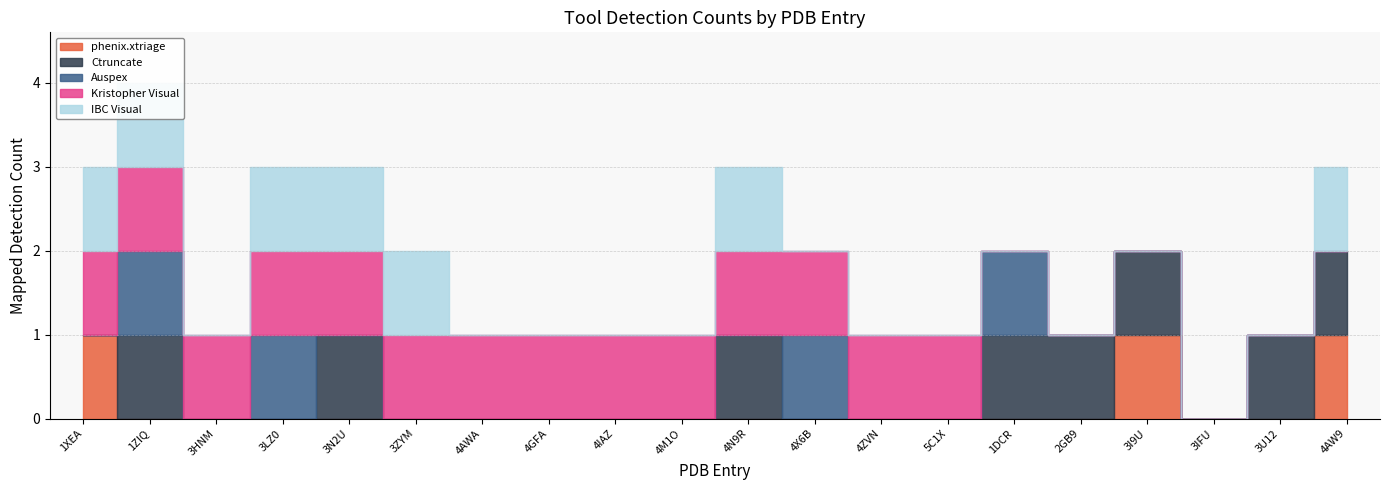

Reading left to right, transcribe all the data shown in this chart.

phenix.xtriage: 1XEA=1	1ZIQ=0	3HNM=0	3LZ0=0	3N2U=0	3ZYM=0	4AWA=0	4GFA=0	4IAZ=0	4M1O=0	4N9R=0	4X6B=0	4ZVN=0	5C1X=0	1DCR=0	2GB9=0	3I9U=1	3IFU=0	3U12=0	4AW9=1
Ctruncate: 1XEA=0	1ZIQ=1	3HNM=0	3LZ0=0	3N2U=1	3ZYM=0	4AWA=0	4GFA=0	4IAZ=0	4M1O=0	4N9R=1	4X6B=0	4ZVN=0	5C1X=0	1DCR=1	2GB9=1	3I9U=1	3IFU=0	3U12=1	4AW9=1
Auspex: 1XEA=0	1ZIQ=1	3HNM=0	3LZ0=1	3N2U=0	3ZYM=0	4AWA=0	4GFA=0	4IAZ=0	4M1O=0	4N9R=0	4X6B=1	4ZVN=0	5C1X=0	1DCR=1	2GB9=0	3I9U=0	3IFU=0	3U12=0	4AW9=0
Kristopher Visual: 1XEA=1	1ZIQ=1	3HNM=1	3LZ0=1	3N2U=1	3ZYM=1	4AWA=1	4GFA=1	4IAZ=1	4M1O=1	4N9R=1	4X6B=1	4ZVN=1	5C1X=1	1DCR=0	2GB9=0	3I9U=0	3IFU=0	3U12=0	4AW9=0
IBC Visual: 1XEA=1	1ZIQ=1	3HNM=0	3LZ0=1	3N2U=1	3ZYM=1	4AWA=0	4GFA=0	4IAZ=0	4M1O=0	4N9R=1	4X6B=0	4ZVN=0	5C1X=0	1DCR=0	2GB9=0	3I9U=0	3IFU=0	3U12=0	4AW9=1